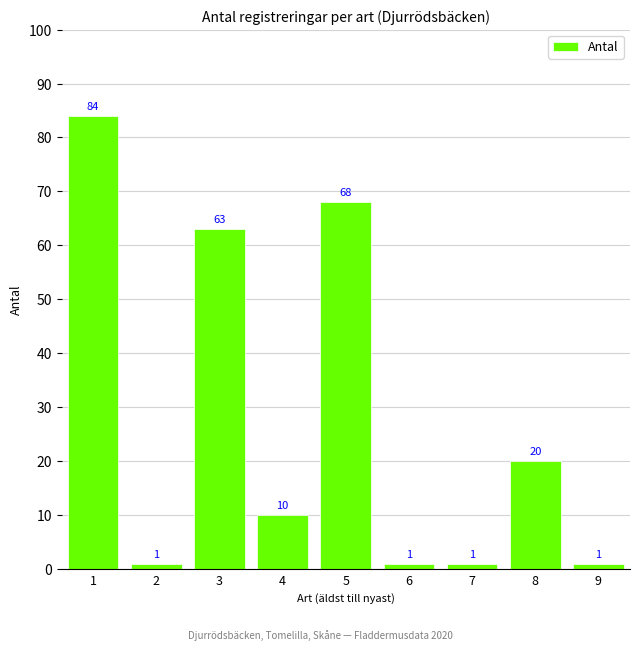

What is the sum of all values?

249